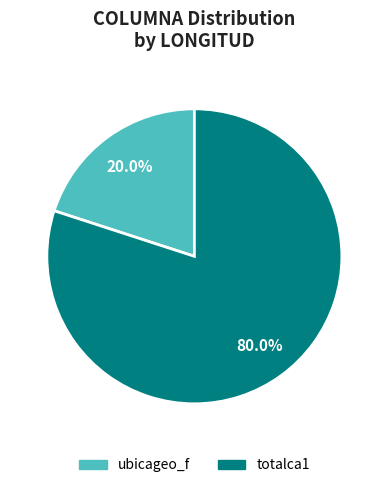

Which category has the biggest portion of the pie?

totalca1